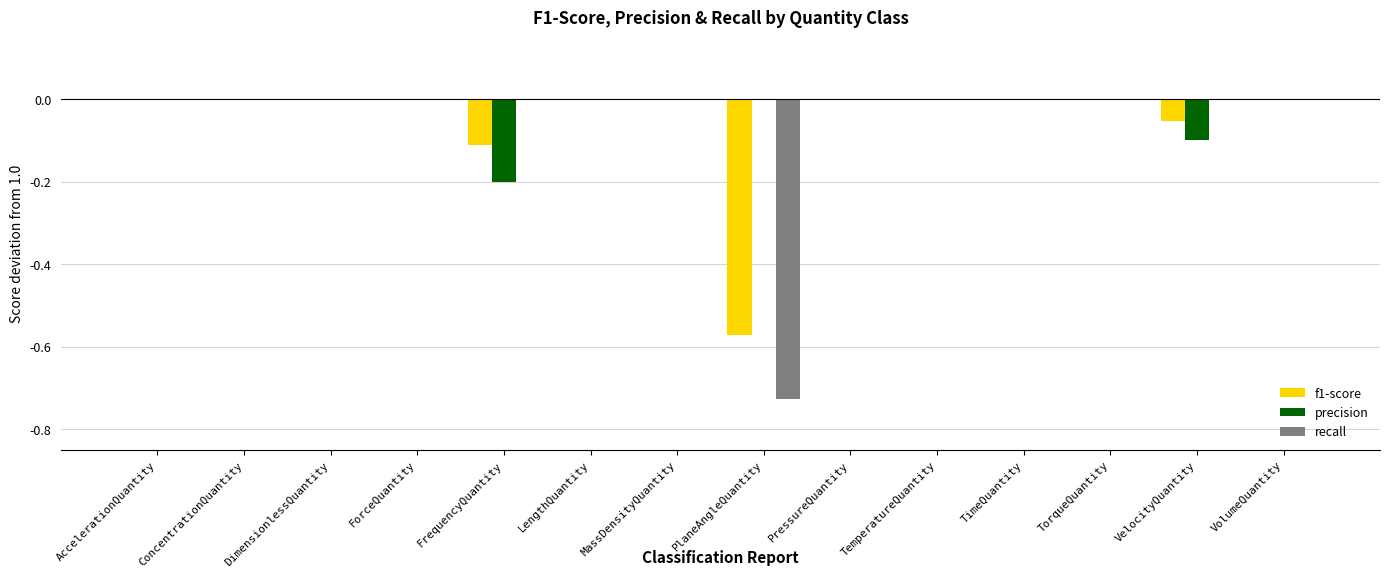

True or false: recall has a value of -0.4 at PressureQuantity.

False